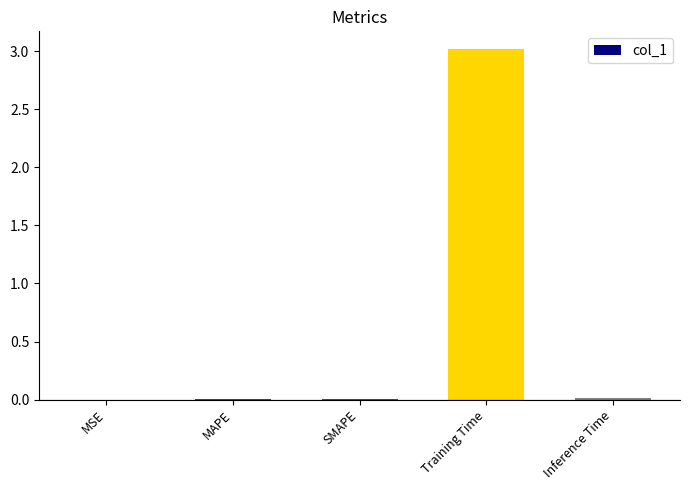

Which has a higher value, SMAPE or Training Time?

Training Time